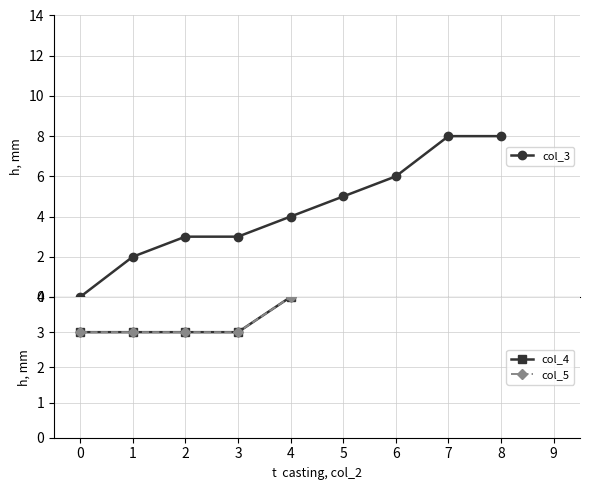

How many values in col_3 are above zero?

8